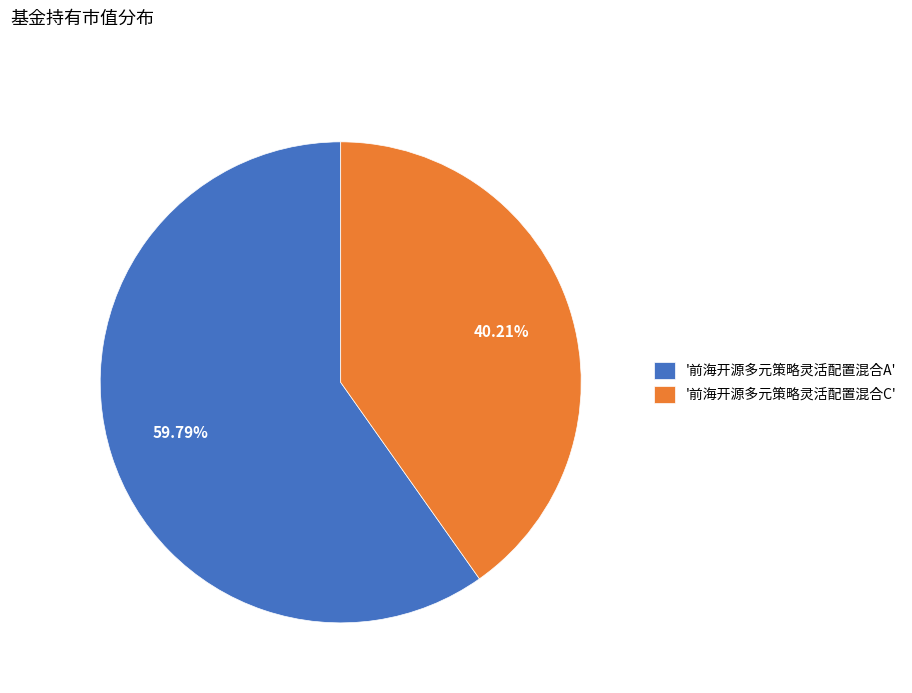

What is the majority slice?

'前海开源多元策略灵活配置混合A'